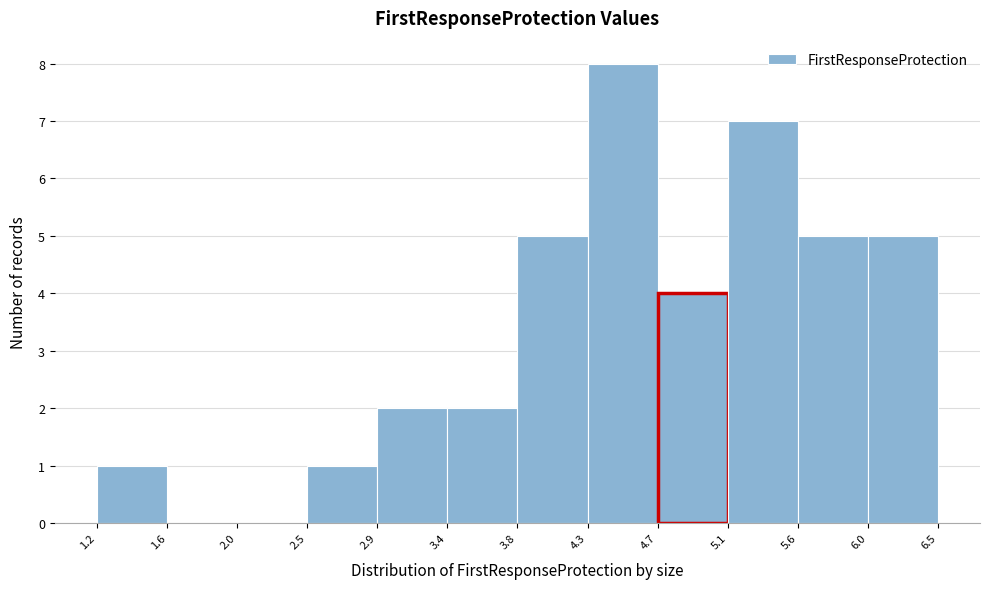

Reading left to right, transcribe this chart: for each bar, give the range it covers on the x-axis and its height. The values are not printed on the chart, so give them approximately, as read against the axis.

1.2 to 1.6: 1
1.6 to 2.0: 0
2.0 to 2.5: 0
2.5 to 2.9: 1
2.9 to 3.4: 2
3.4 to 3.8: 2
3.8 to 4.3: 5
4.3 to 4.7: 8
4.7 to 5.1: 4
5.1 to 5.6: 7
5.6 to 6.0: 5
6.0 to 6.5: 5